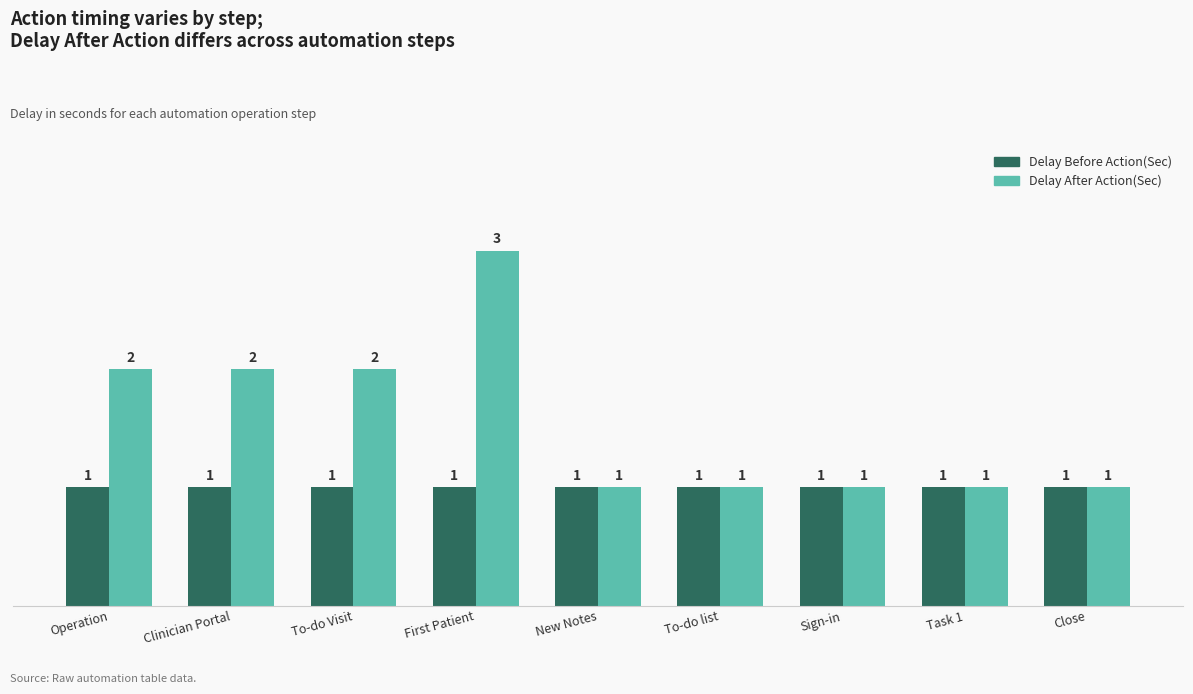

The value of Delay After Action(Sec) at Clinician Portal is 2. True or false?

True